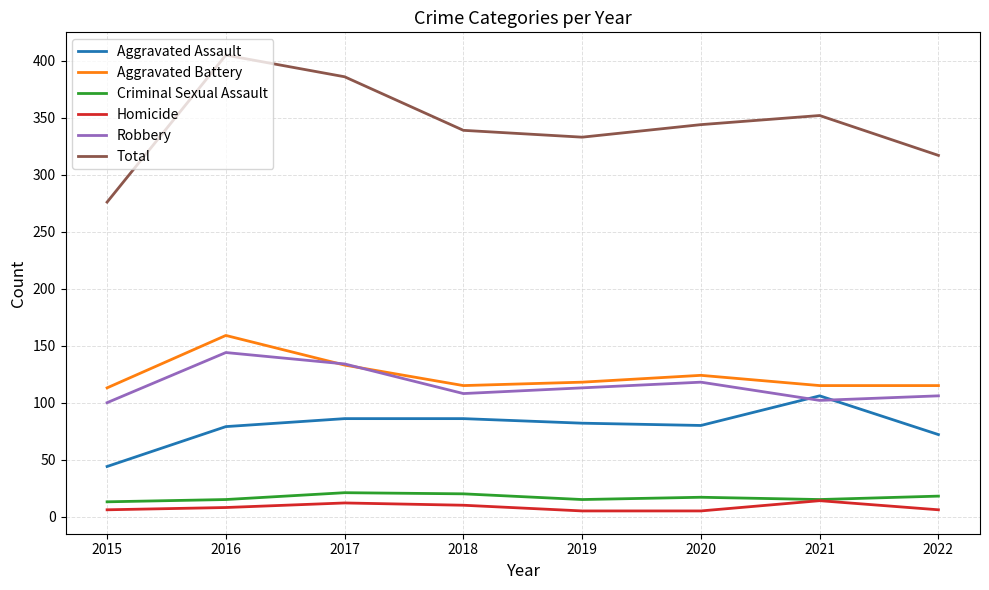

Is it true that Robbery equals 193 at 2019?

False